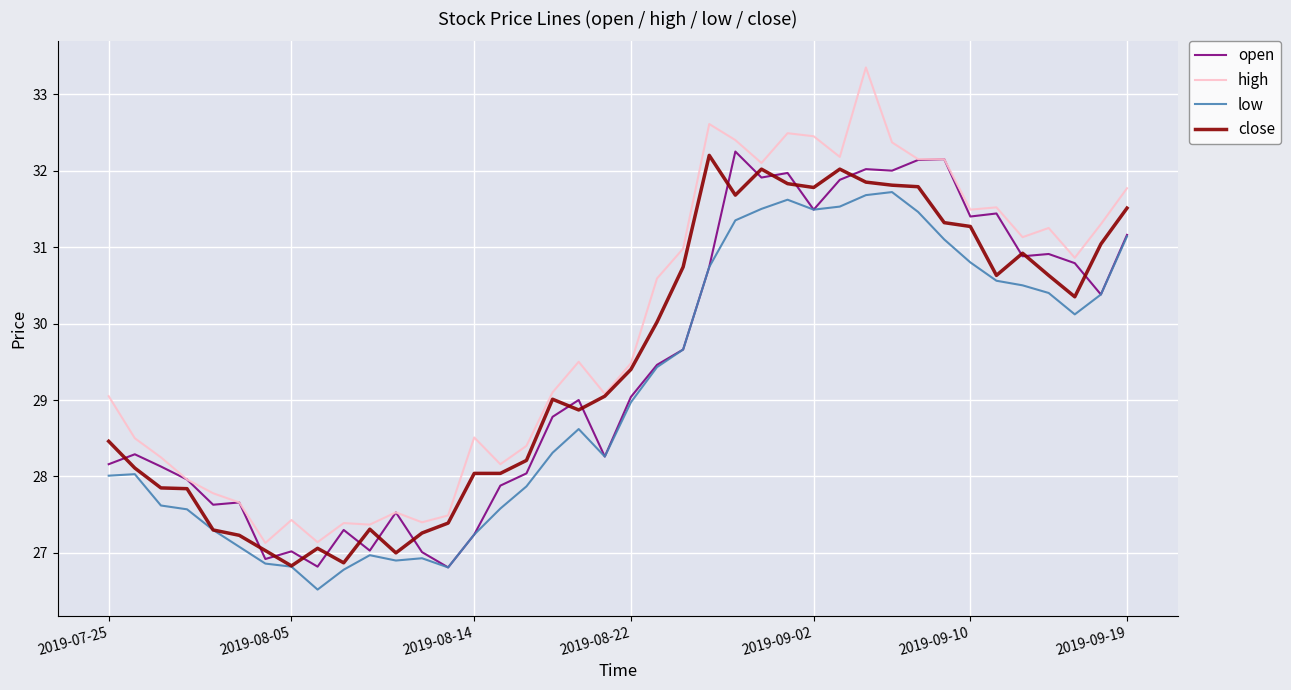

What is the greatest value displayed?

33.4